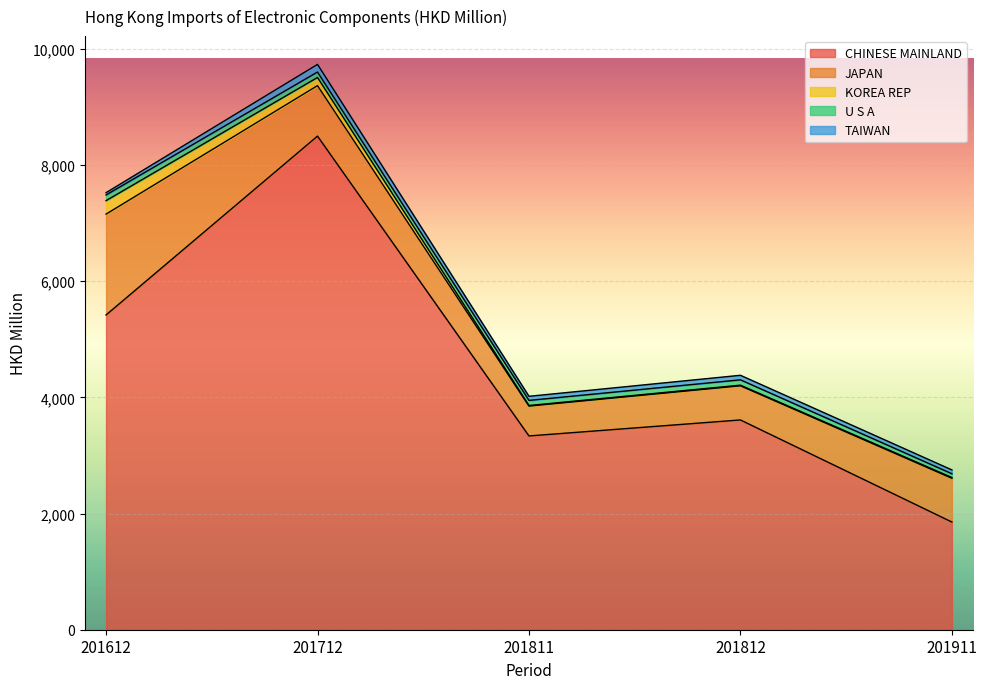

How many data points in JAPAN are less than 752?

2